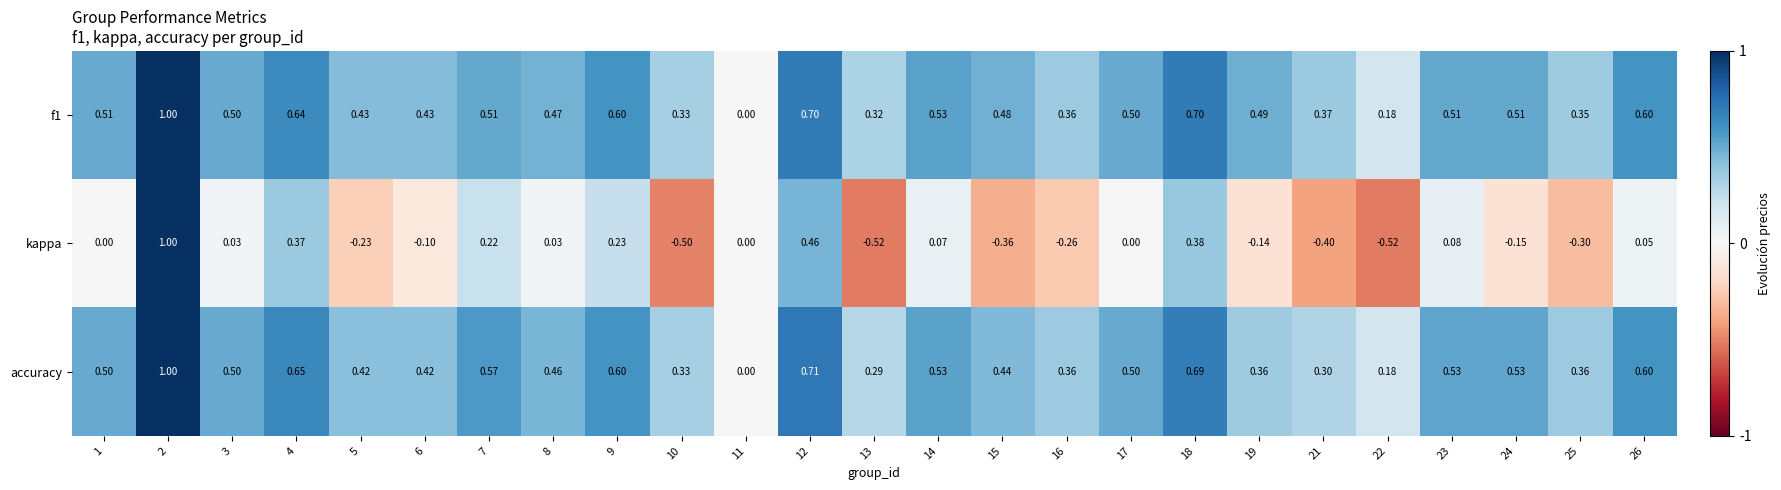

Between 18 and 22, which series saw the biggest shift?

kappa